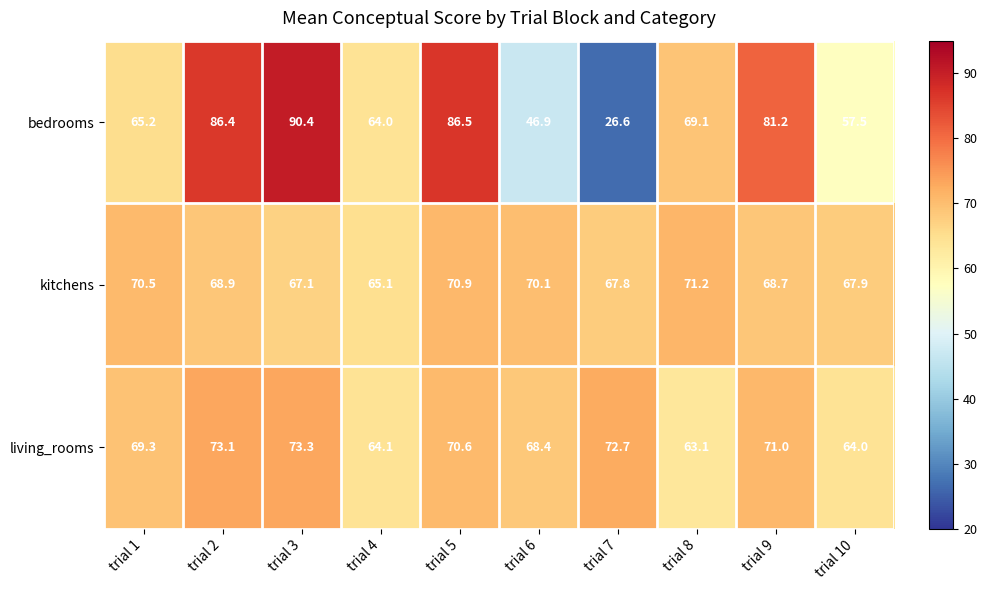

The bedrooms series shows 34.0 at trial 5. True or false?

False